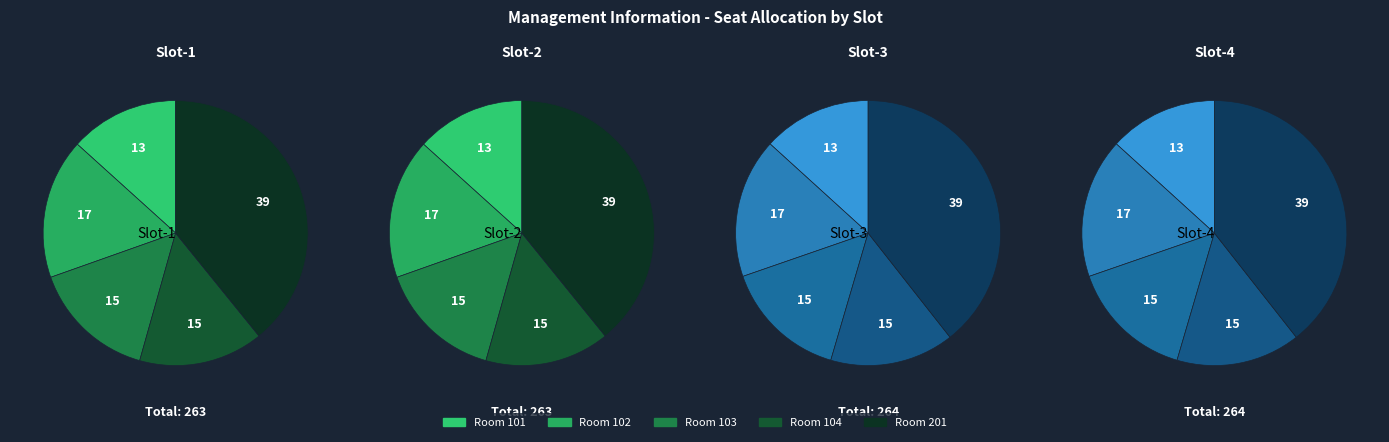

Is there any slice that represents more than half of the pie?

No